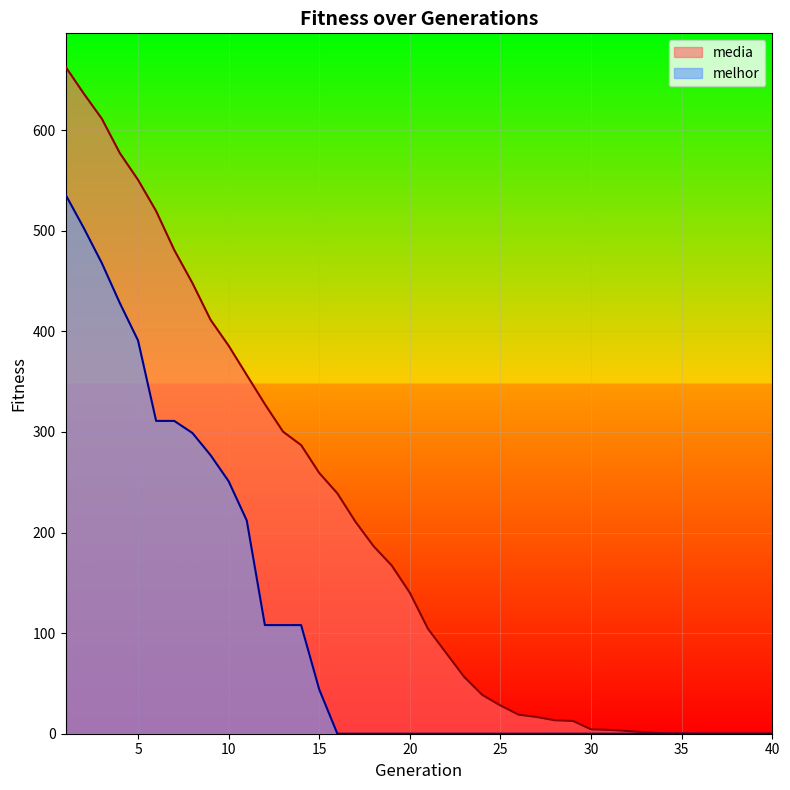

Where is melhor nearest to the value 268?

9